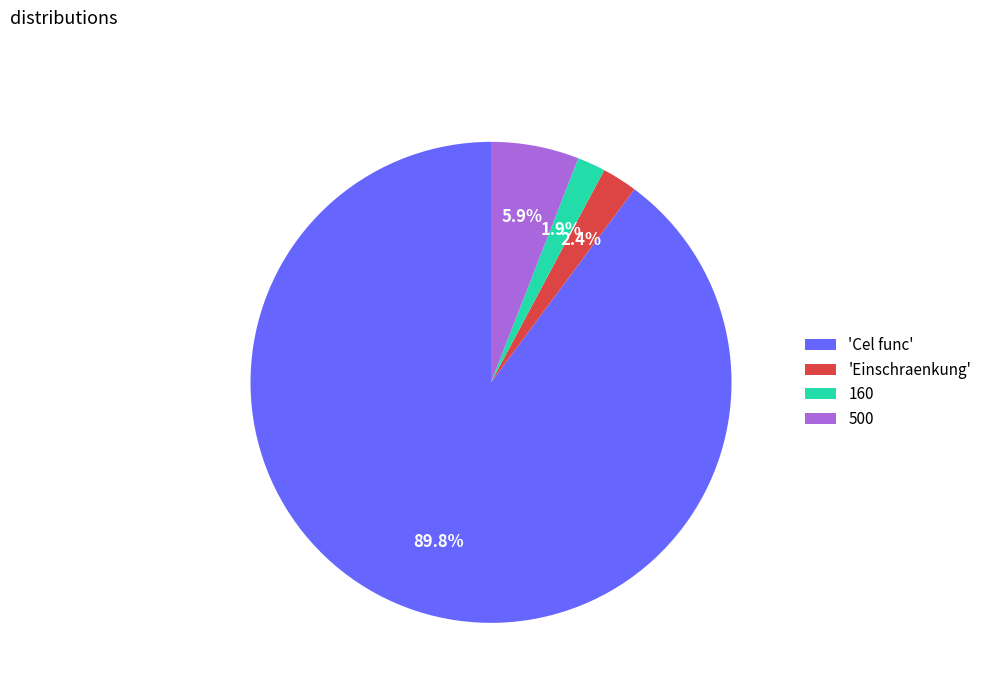

Which category has the biggest portion of the pie?

'Cel func'